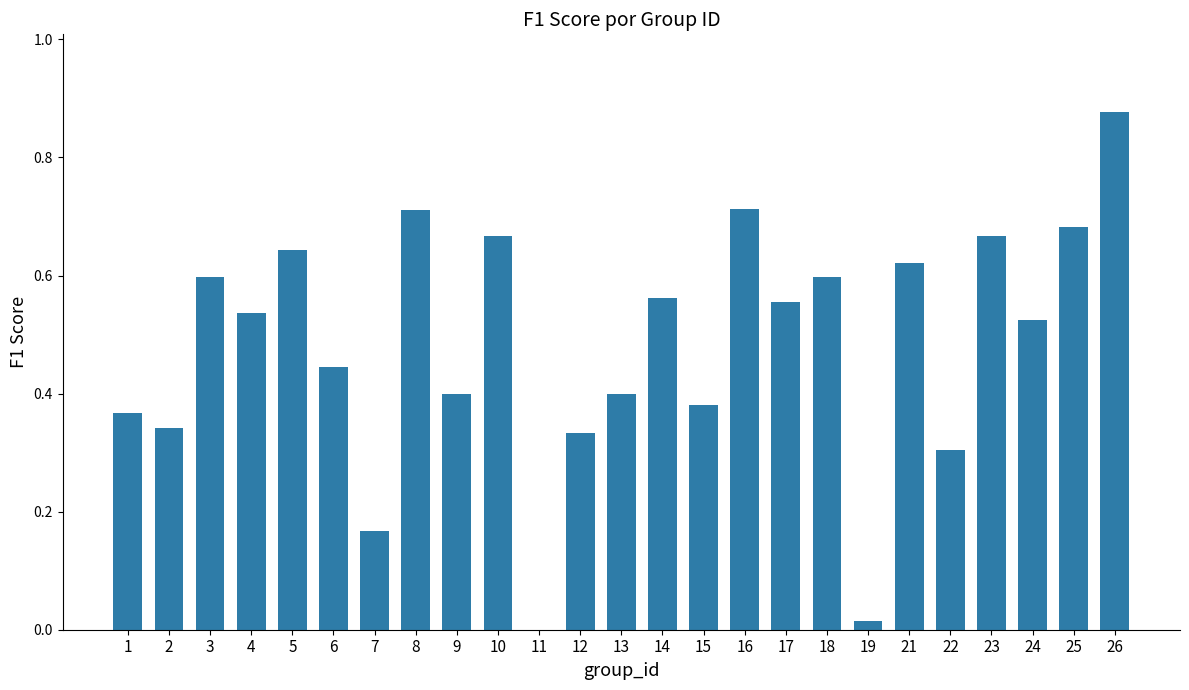

What is the sum of the values at 18 and 3?

1.2